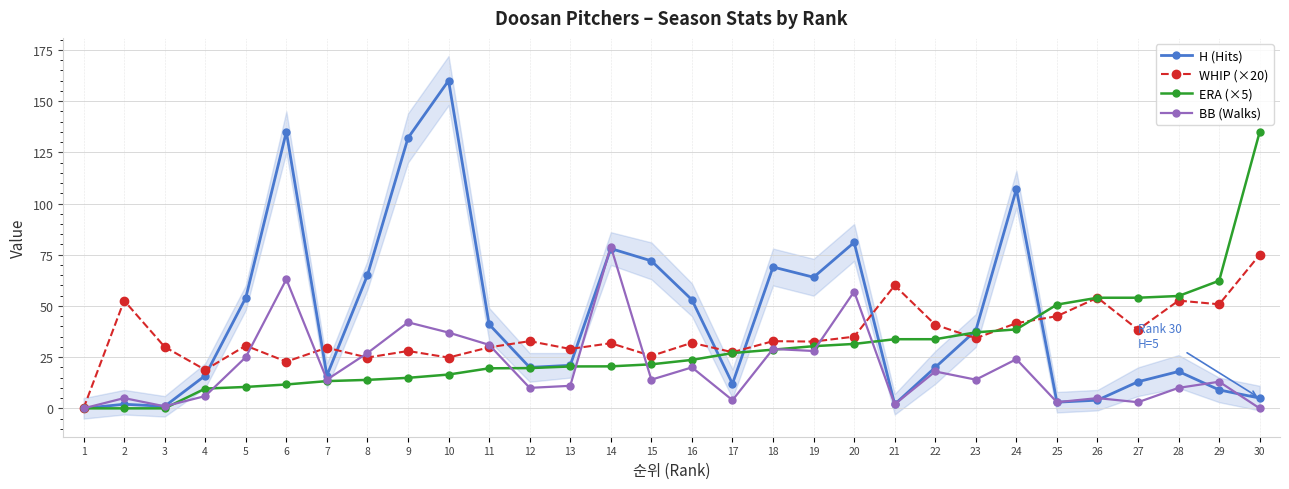

How many data points in H (Hits) are less than 21?

15